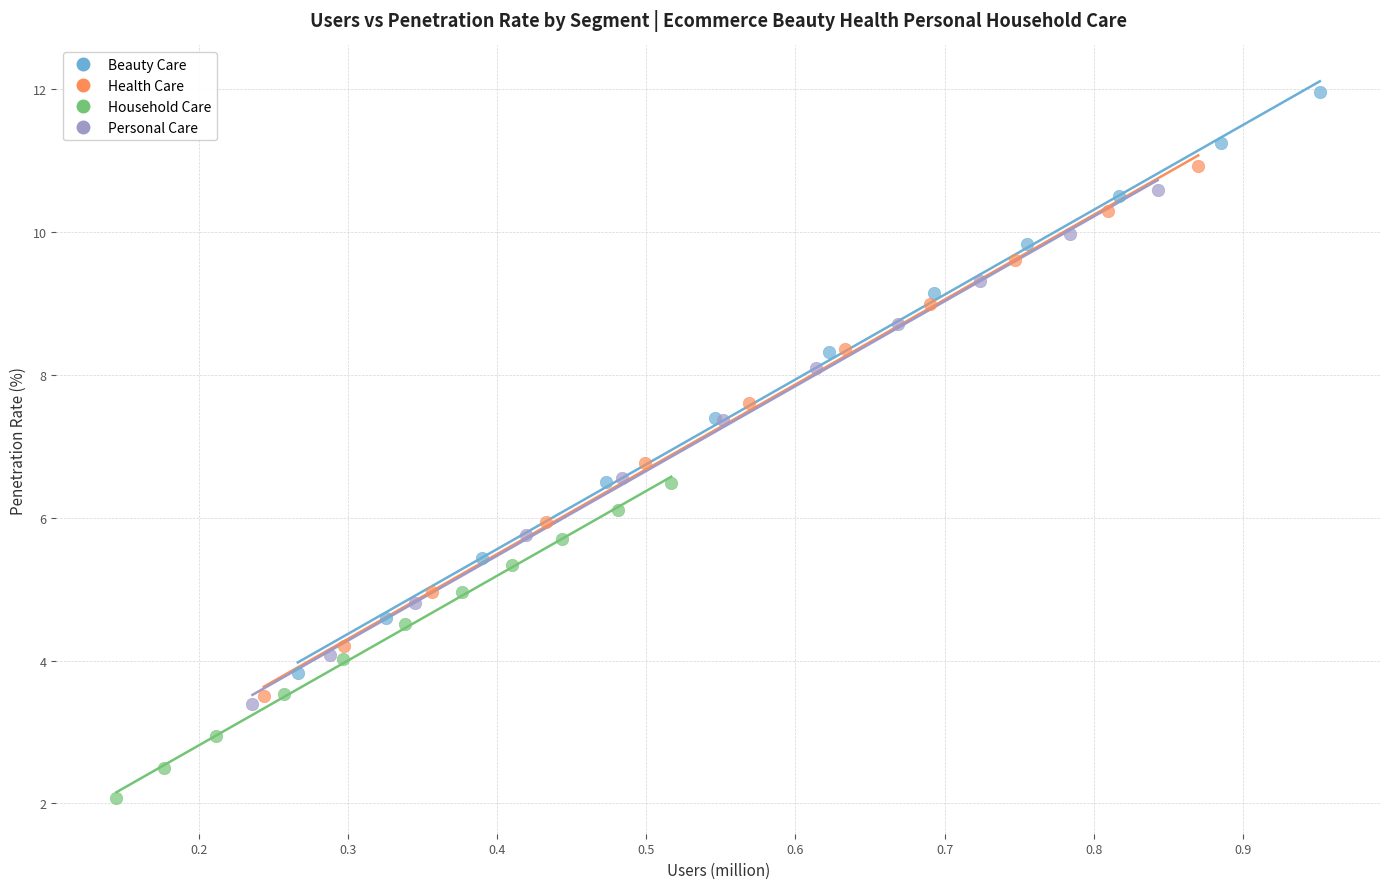

Which series contains the highest Y value?

Beauty Care